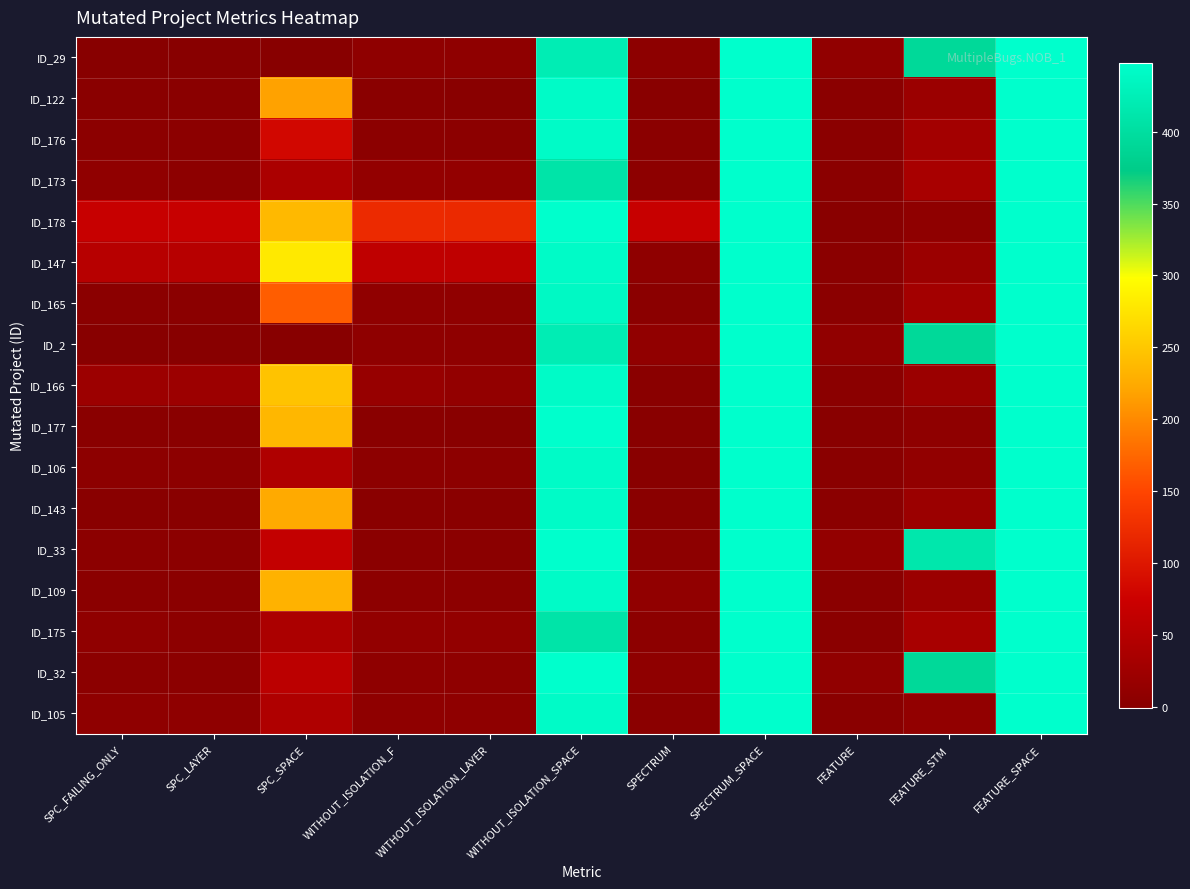

Which has a higher value, SPC_SPACE or WITHOUT_ISOLATION_SPACE?

WITHOUT_ISOLATION_SPACE